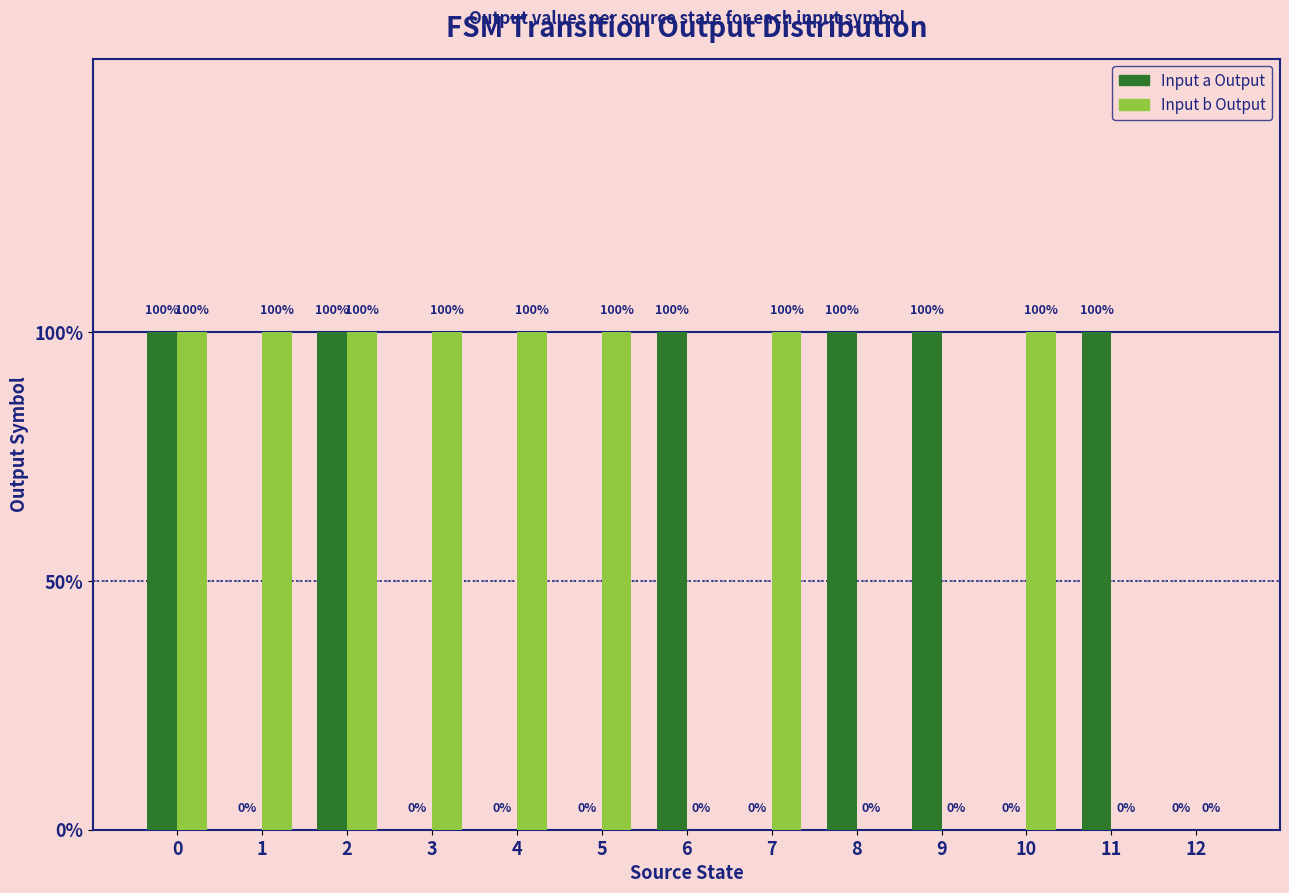

Rank the categories by Input b Output value from highest to lowest.

0, 1, 2, 3, 4, 5, 7, 10, 6, 8, 9, 11, 12